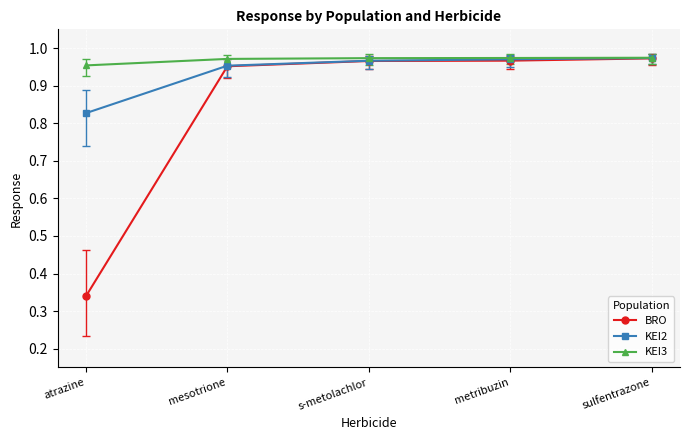

Which series has the largest range (max minus min)?

BRO